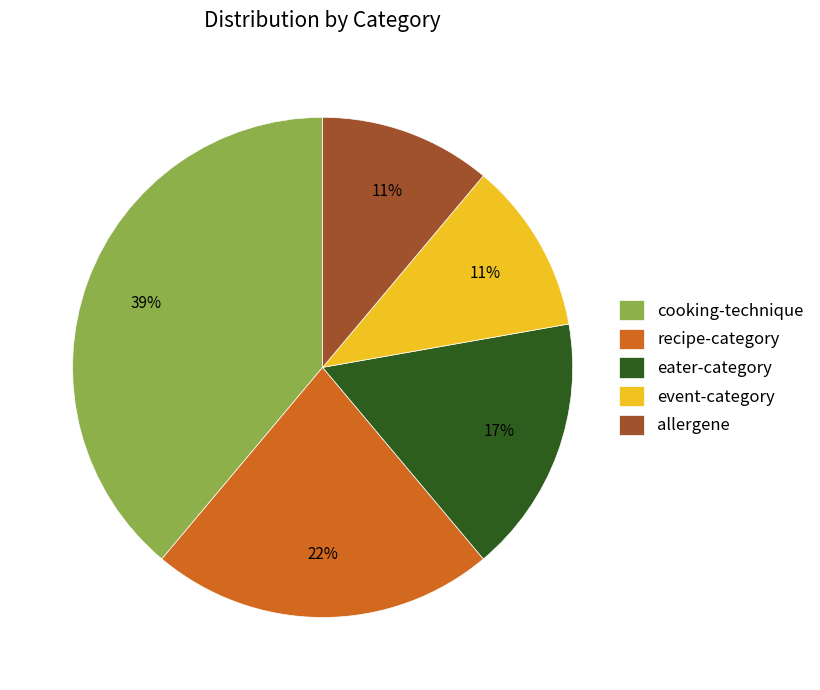

What is the ratio of the value at recipe-category to the value at allergene?

2.0